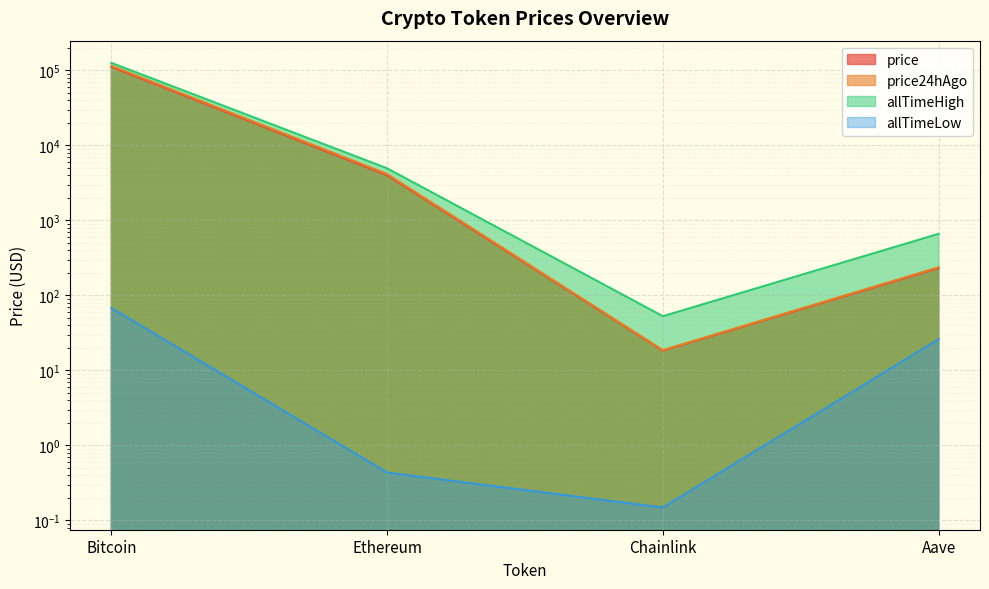

Is the value of price at Chainlink greater than the value of allTimeLow at Chainlink?

Yes